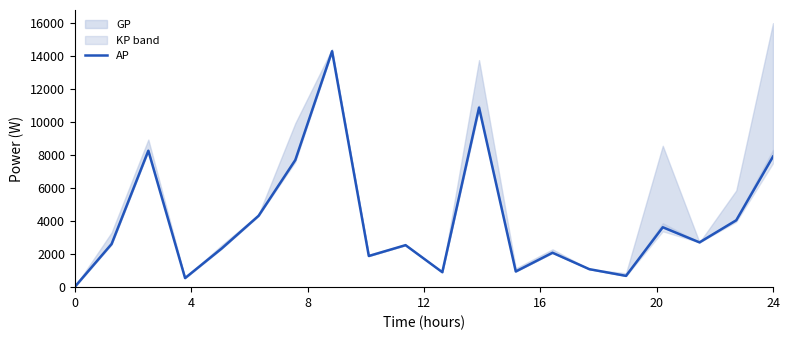

Read the value at 0.

23.7